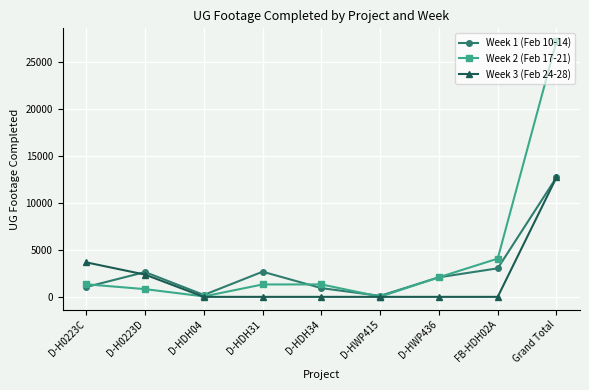

True or false: Week 2 (Feb 17-21) and Week 3 (Feb 24-28) cross at least once.

True